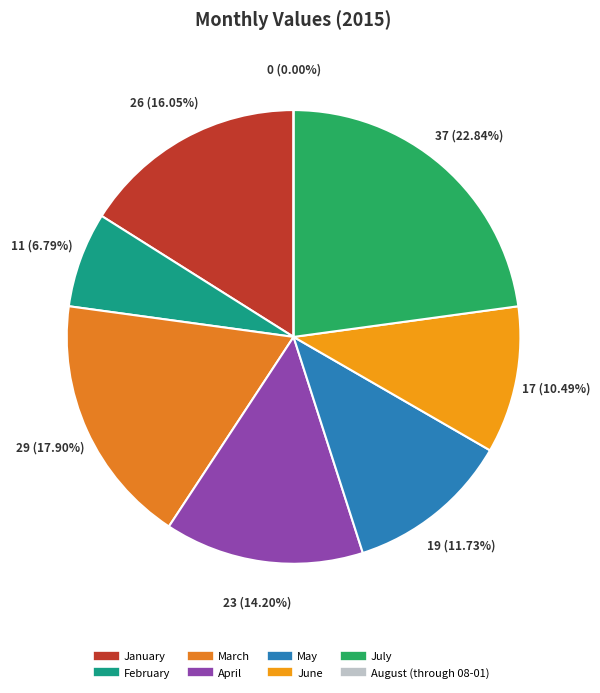

Count the number of slices in the pie.

8